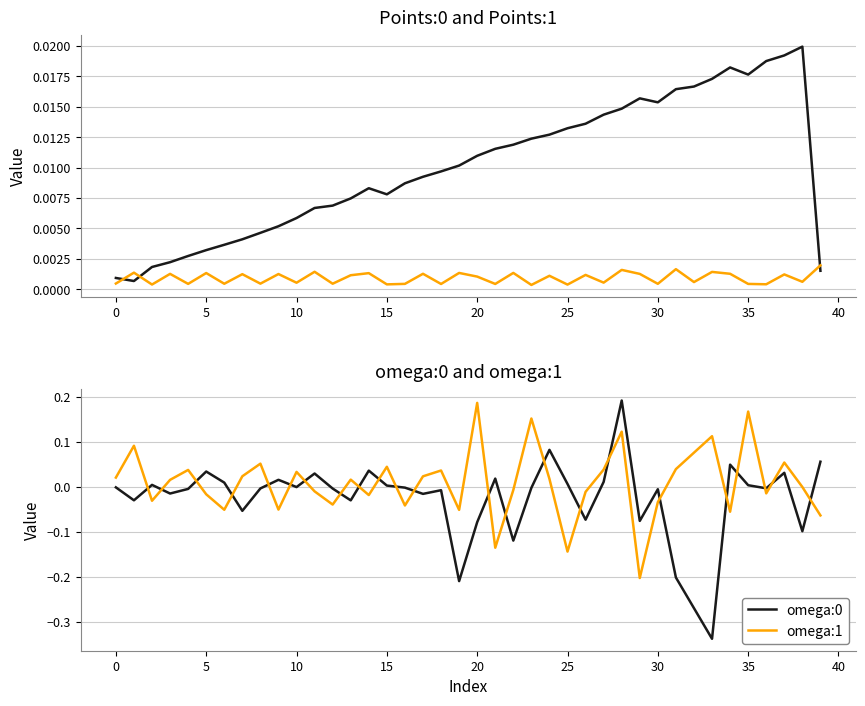

The value of Points:1 at 30 is 0.0. True or false?

True